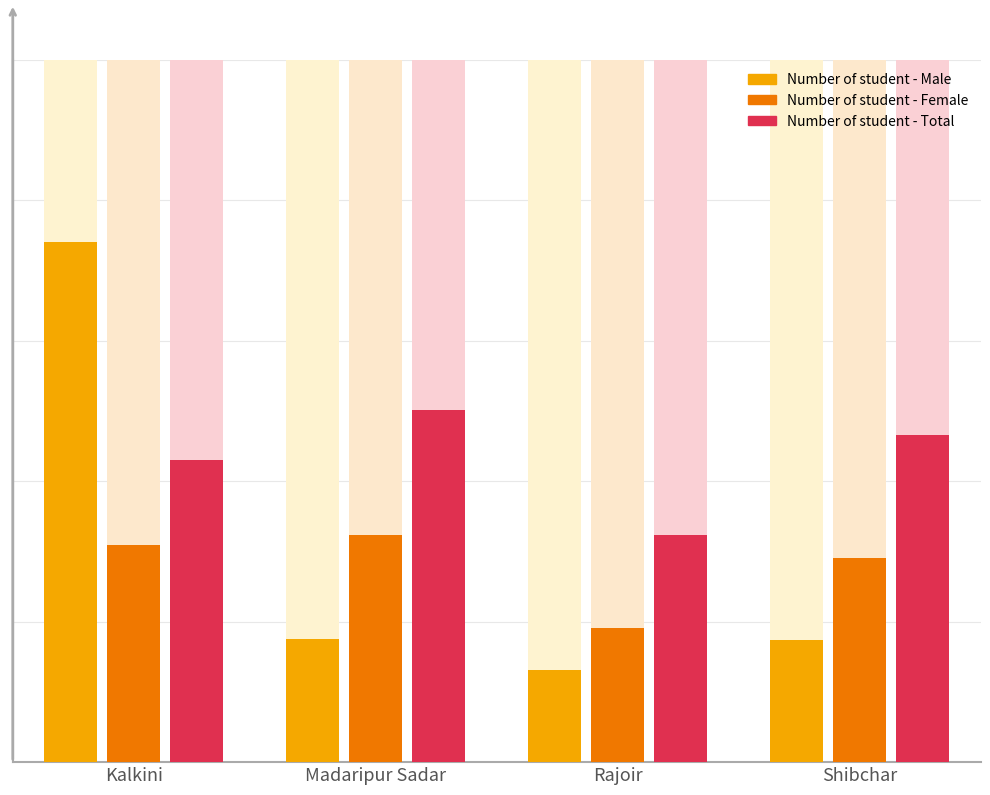

How many categories are shown in the chart?

4